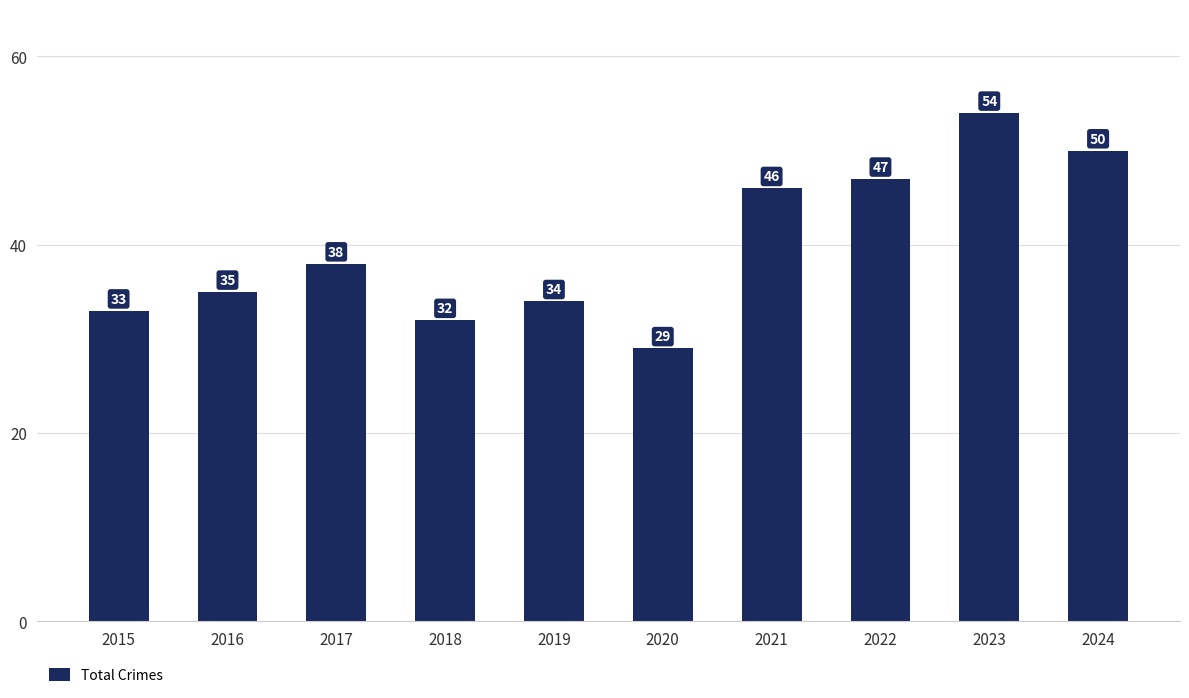

What is the value of the 5th bar from the left?

34